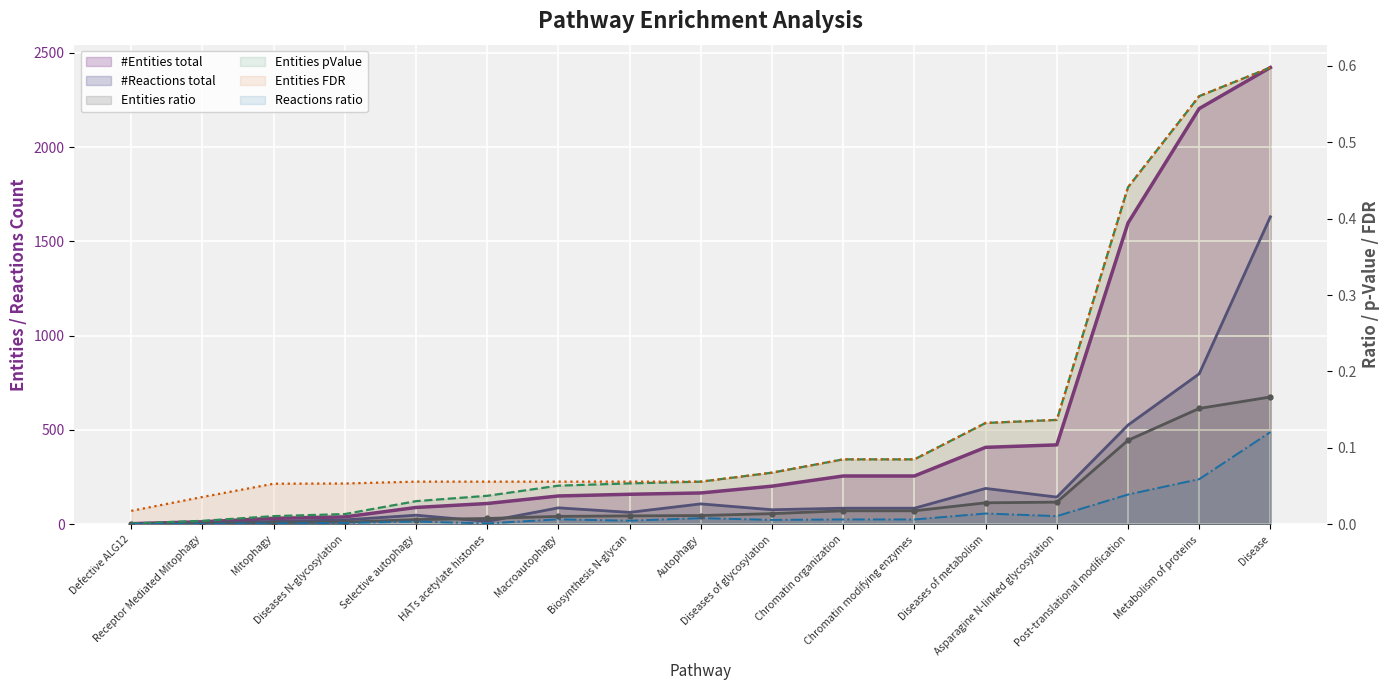

What is the label of the 2nd point from the left?

Receptor Mediated Mitophagy